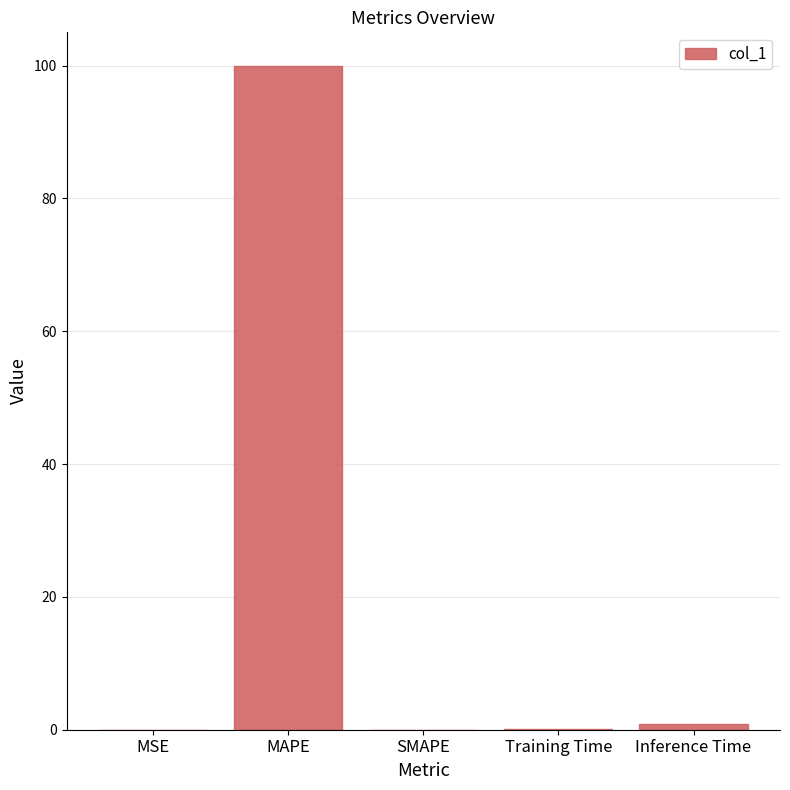

True or false: the data shows 0.9 at Inference Time.

True